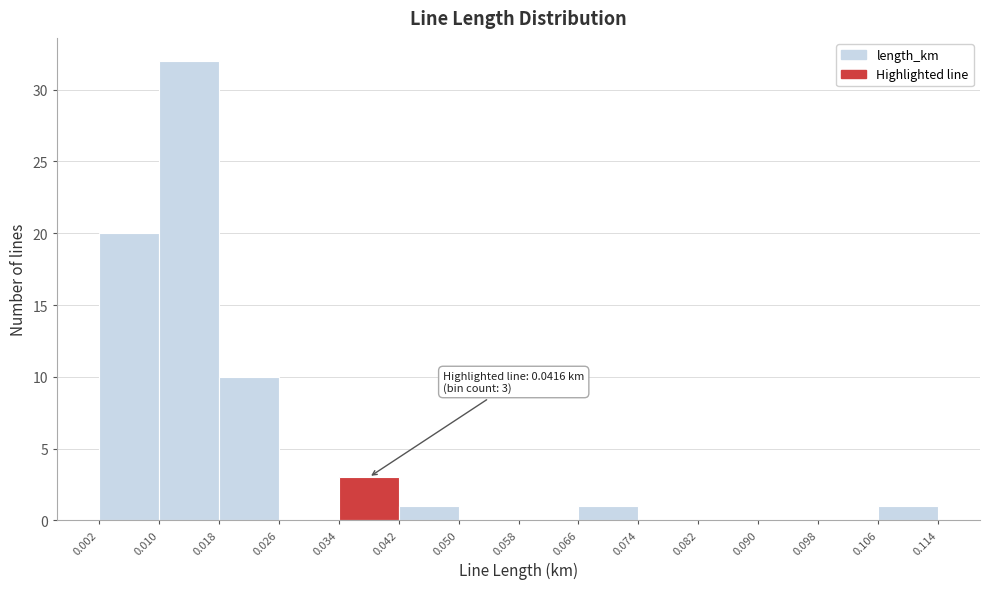

Over which range of the x-axis is the bar tallest?

0.010 to 0.018